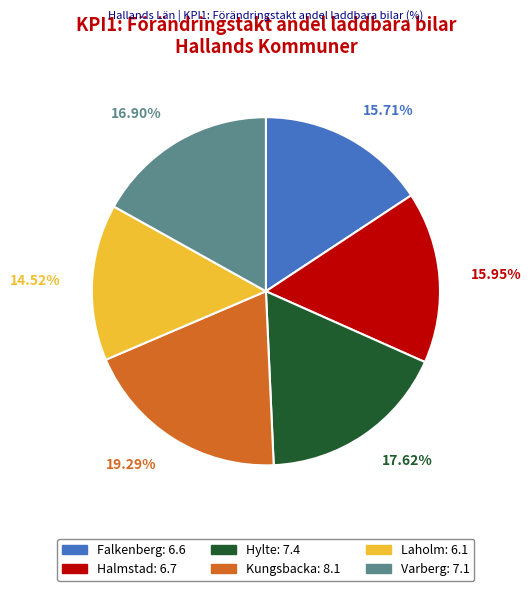

The Falkenberg slice represents 27% of the pie. True or false?

False